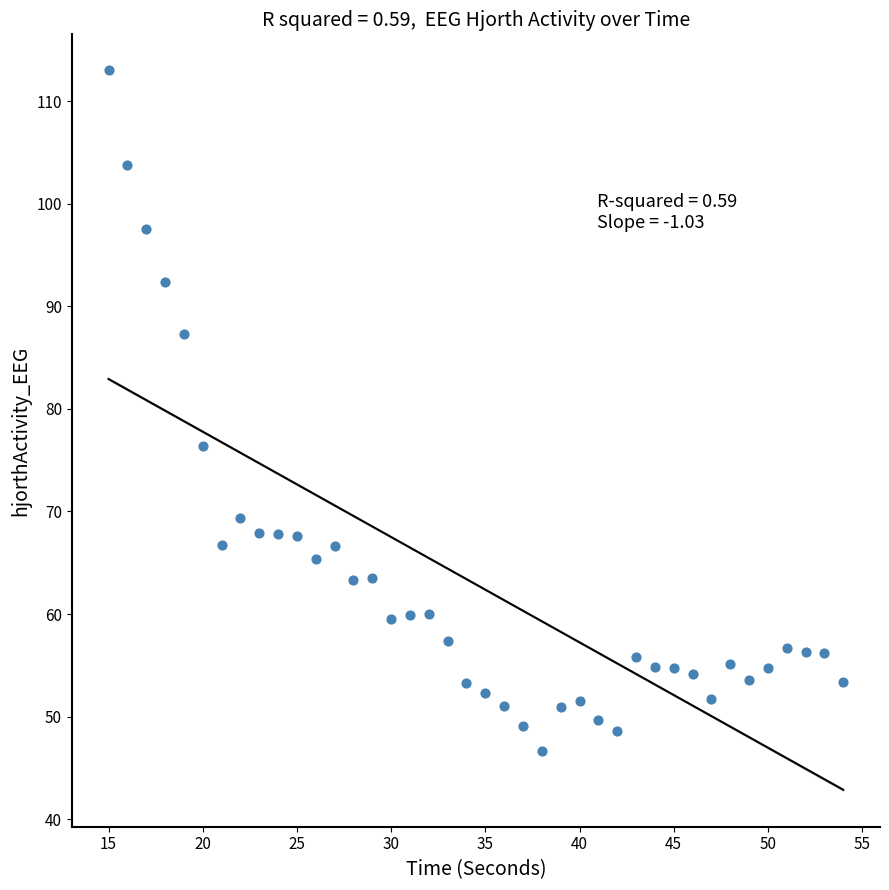

What Y value in the scatter plot is closest to 79?

76.3